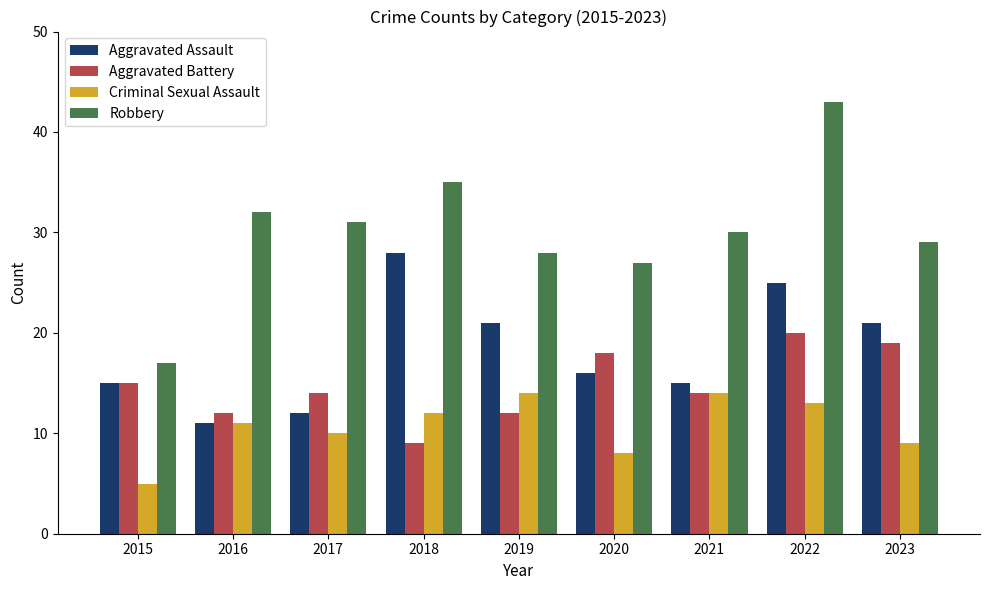

Rank the series at 2018 from highest to lowest value.

Robbery, Aggravated Assault, Criminal Sexual Assault, Aggravated Battery